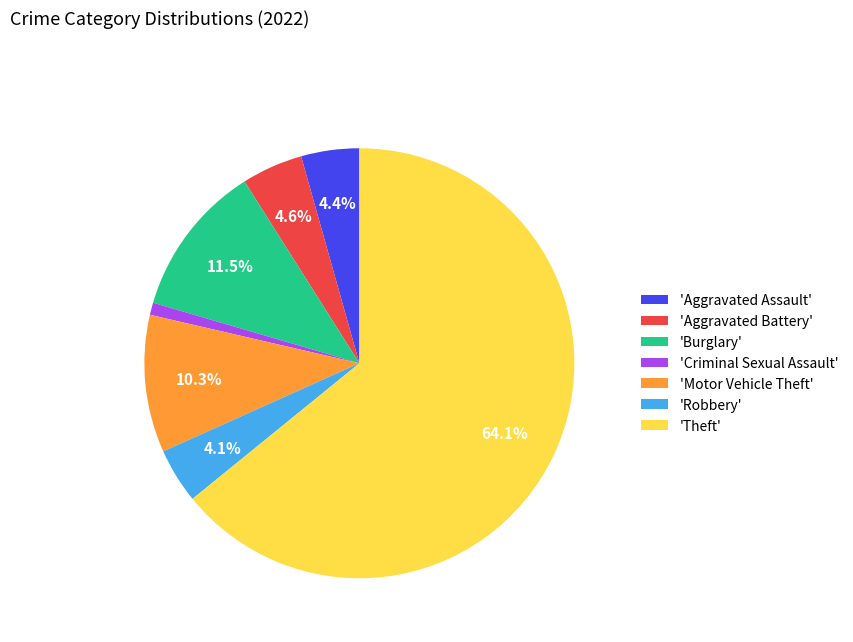

Which category has the biggest portion of the pie?

'Theft'